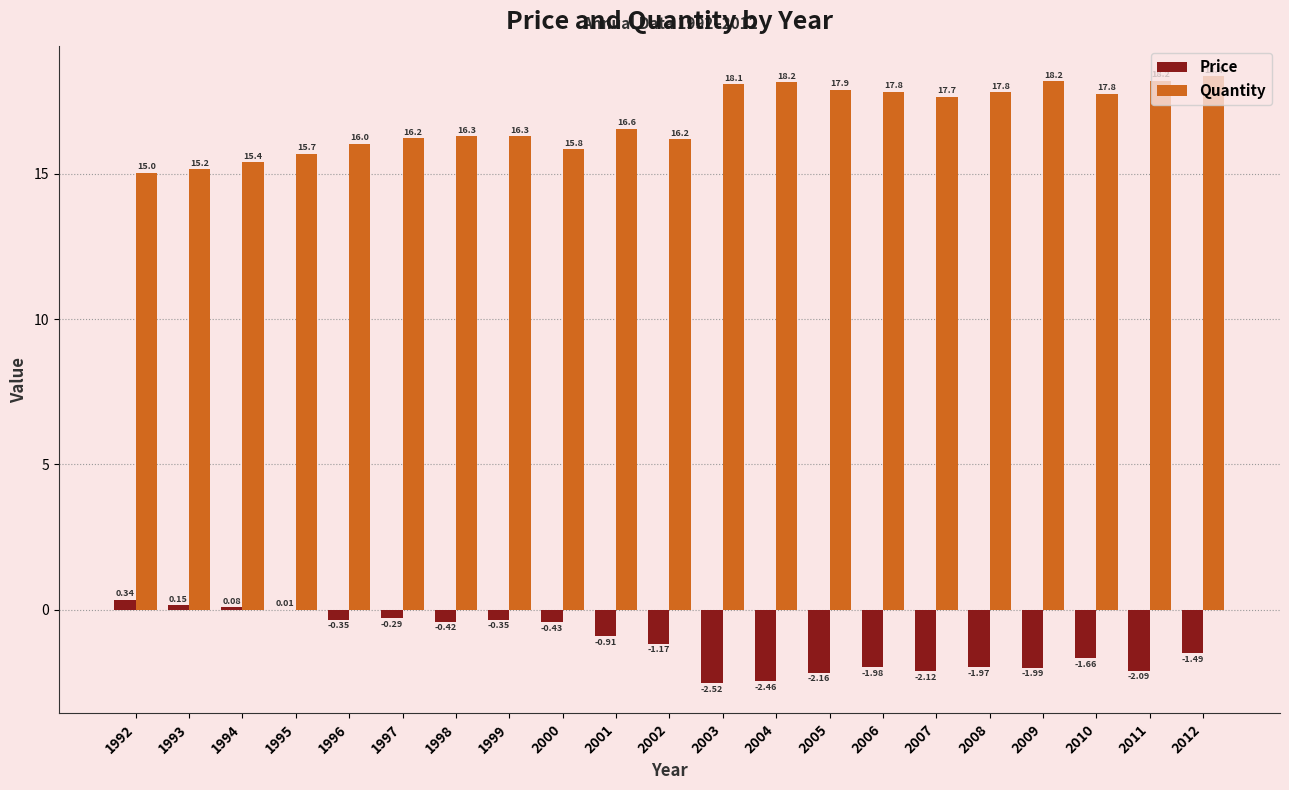

Read the Quantity value at 2006.

17.8